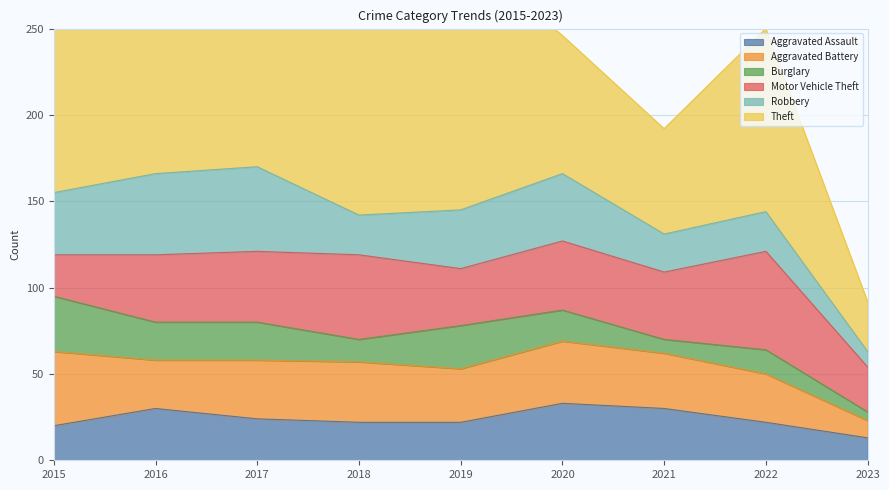

At which label does Motor Vehicle Theft reach its minimum?

2015